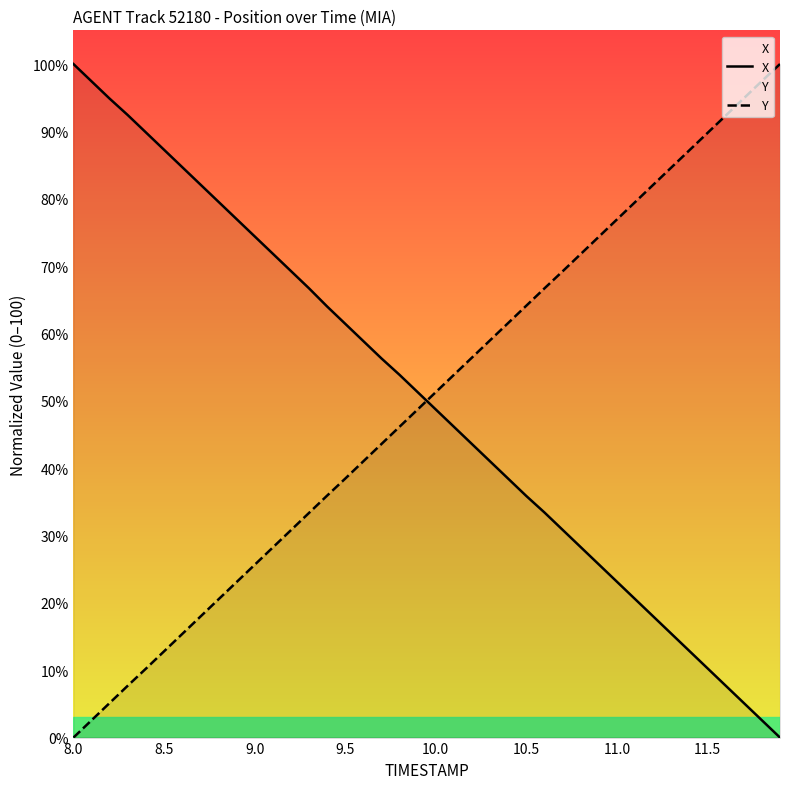

How many categories are shown in the chart?

40